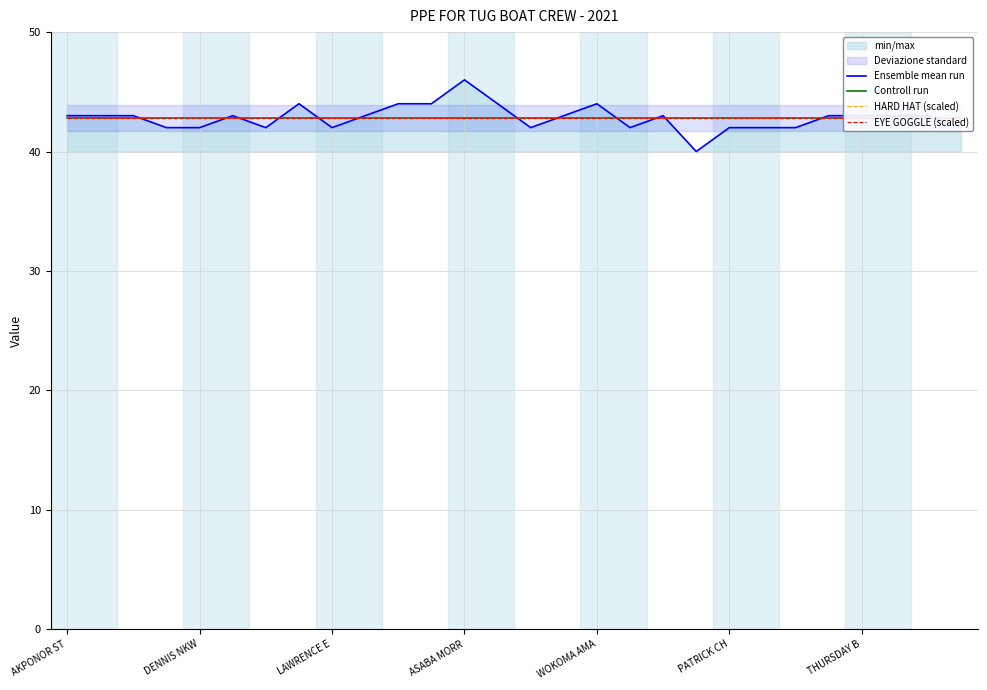

Which series changed the most between 11 and 19?

Ensemble mean run